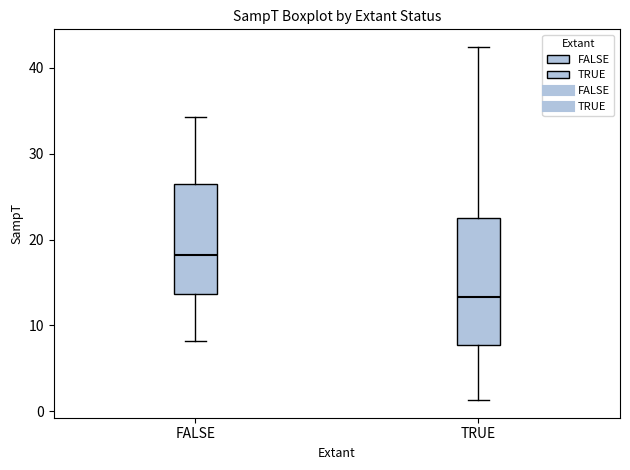

Reading left to right, read every box against the y-axis: the position of its median line, the range the box covers, and the ends of its whiskers. The values are not printed on the chart, so give them approximately, as read against the axis.

FALSE: median 18, box 14 to 26, whiskers 8 to 34
TRUE: median 13, box 8 to 23, whiskers 1 to 42